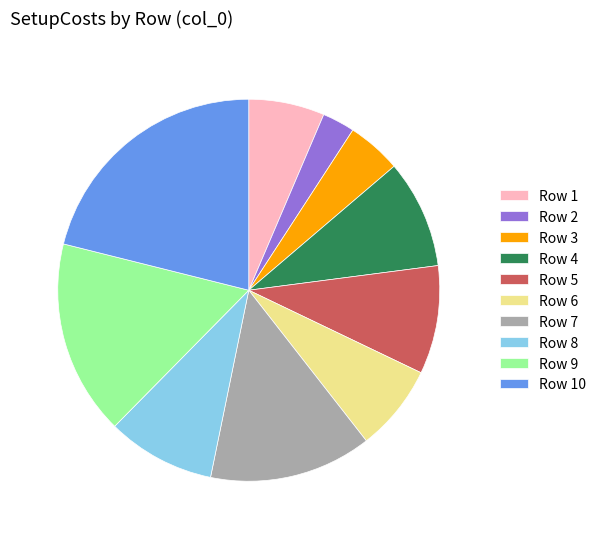

What is the ratio of the value at Row 3 to the value at Row 6?

0.6